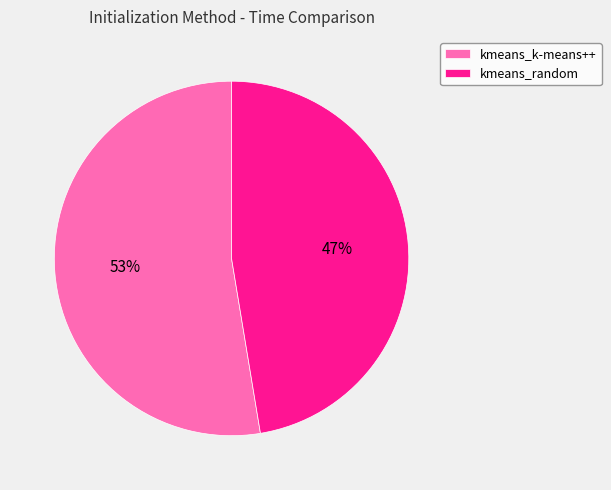

Is it true that kmeans_k-means++ is 53% of the pie?

True